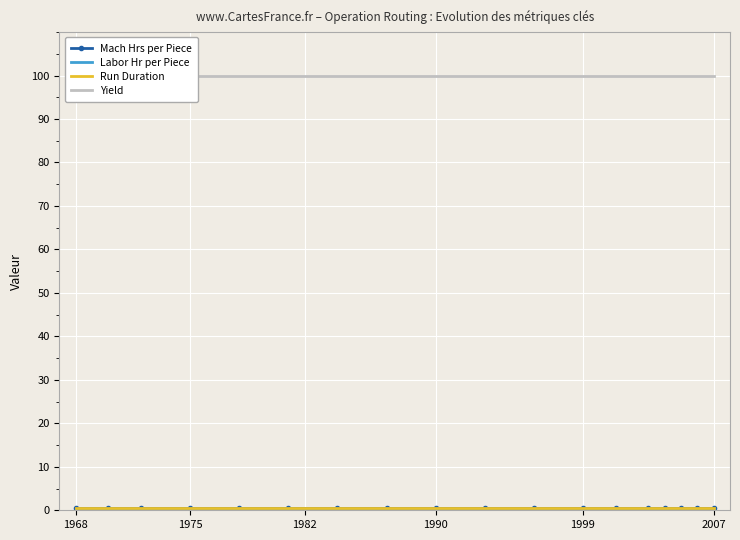

Reading left to right, list all the values displayed in this chart.

Mach Hrs per Piece: 0.5	0.5	0.5	0.5	0.5	0.5	0.5	0.5	0.5	0.5	0.5	0.5	0.5	0.5	0.5	0.5	0.5	0.5
Labor Hr per Piece: 0.0	0.0	0.0	0.0	0.0	0.0	0.0	0.0	0.0	0.0	0.0	0.0	0.0	0.0	0.0	0.0	0.0	0.0
Run Duration: 0.5	0.5	0.5	0.5	0.5	0.5	0.5	0.5	0.5	0.5	0.5	0.5	0.5	0.5	0.5	0.5	0.5	0.5
Yield: 100.0	100.0	100.0	100.0	100.0	100.0	100.0	100.0	100.0	100.0	100.0	100.0	100.0	100.0	100.0	100.0	100.0	100.0